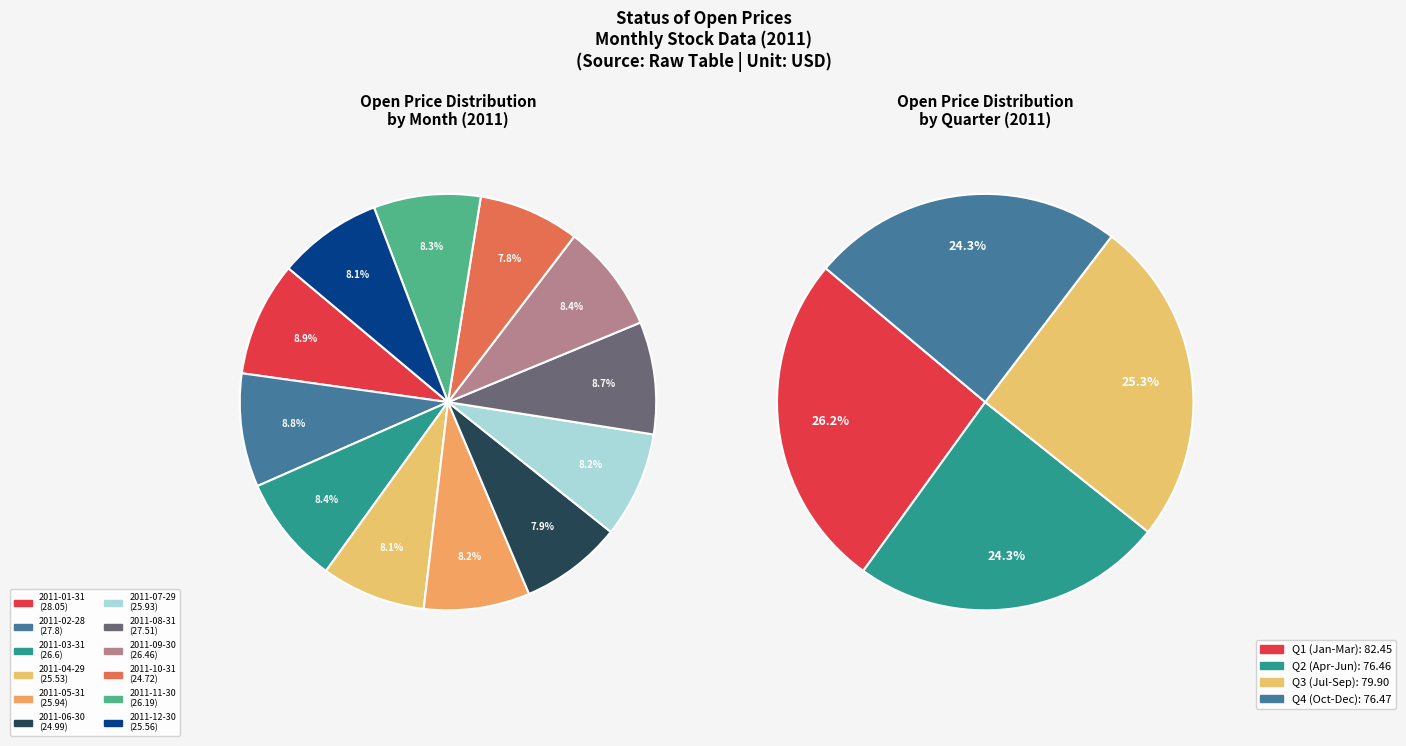

To the nearest percent, what is the difference between the largest and smallest slice percentages?

1%